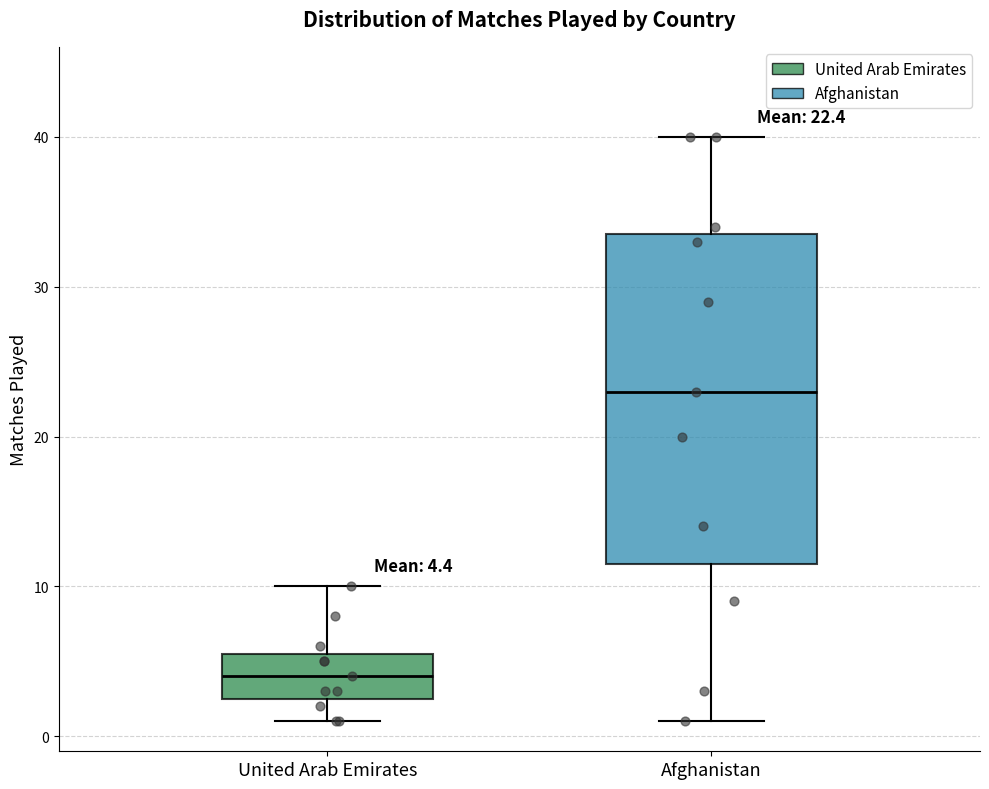

Which box has the lowest median line?

United Arab Emirates